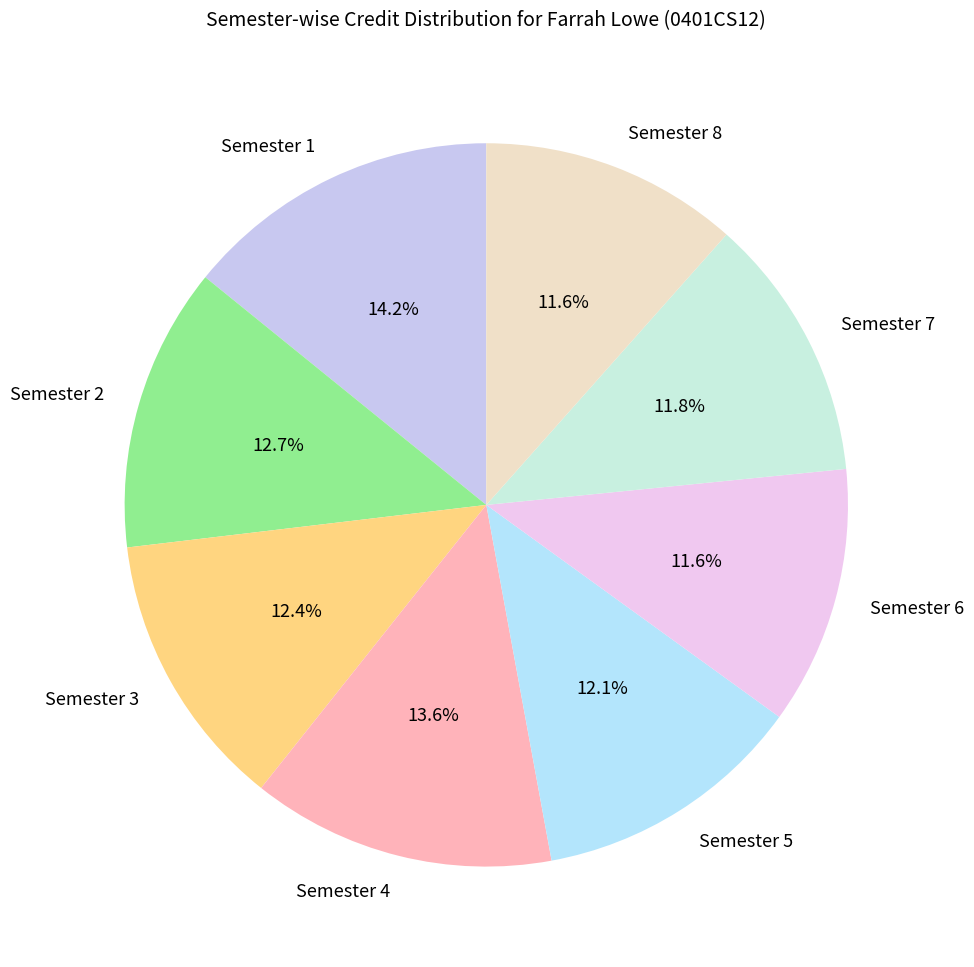

Is it true that Semester 8 is 5% of the pie?

False